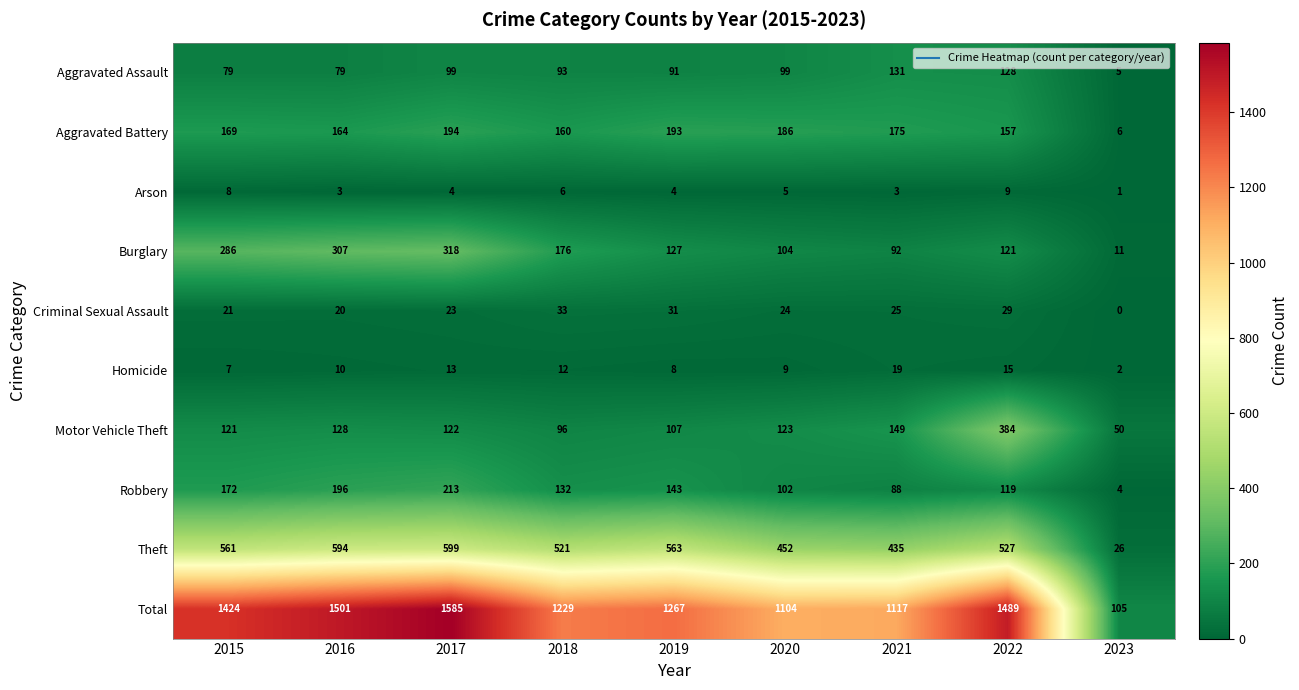

Which series changed the most between 2017 and 2023?

Total